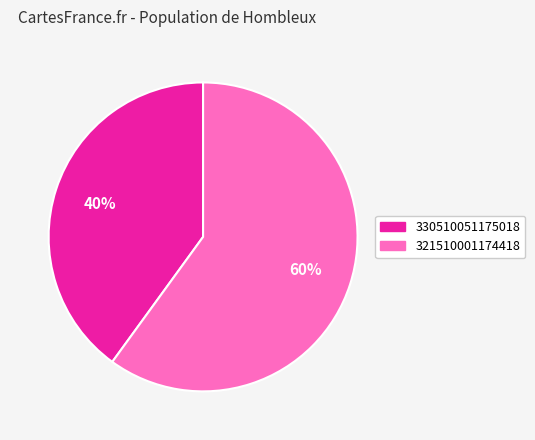

To the nearest percent, what is the difference between the 330510051175018 and 321510001174418 slice percentages?

20%